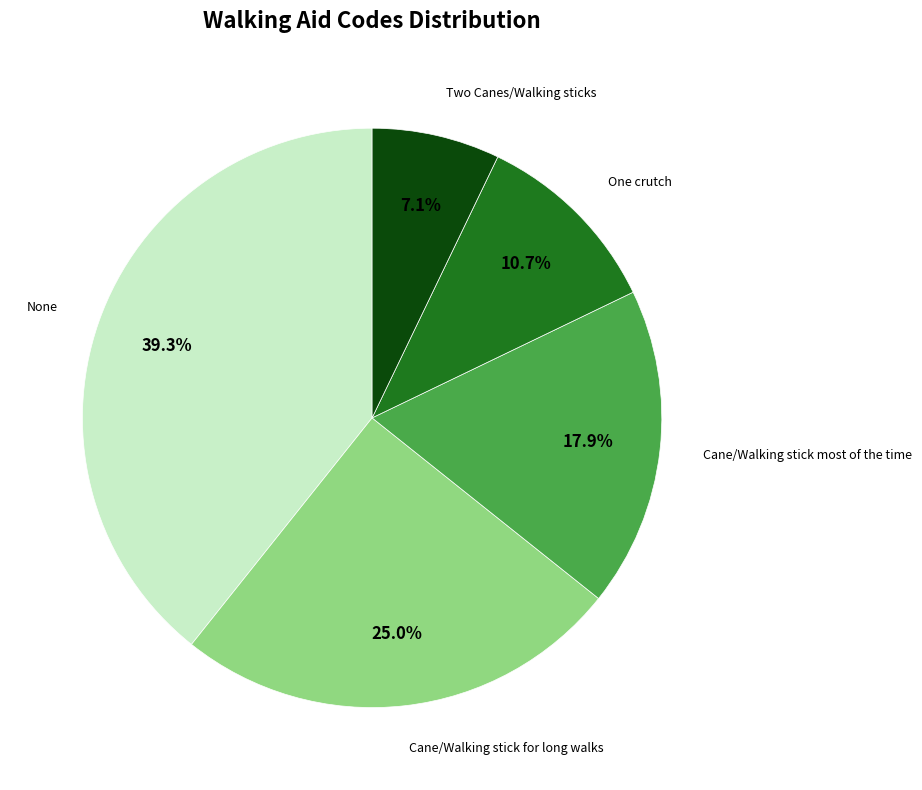

Is there a majority slice in this chart?

No